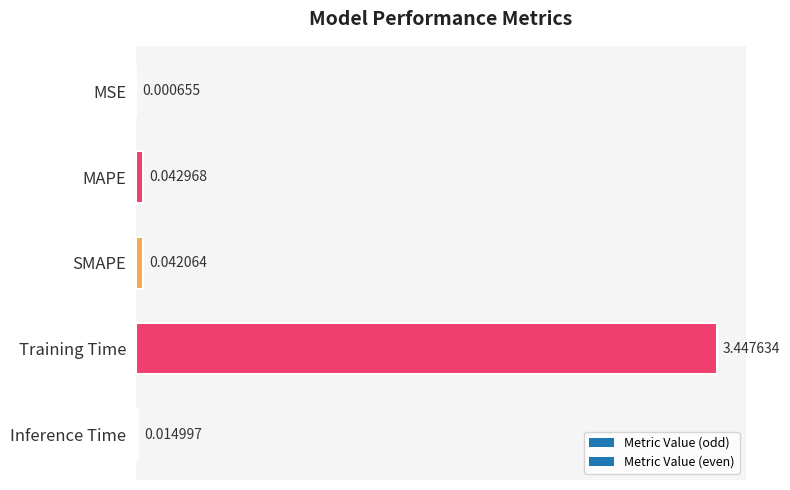

Which has a higher value, Inference Time or SMAPE?

SMAPE